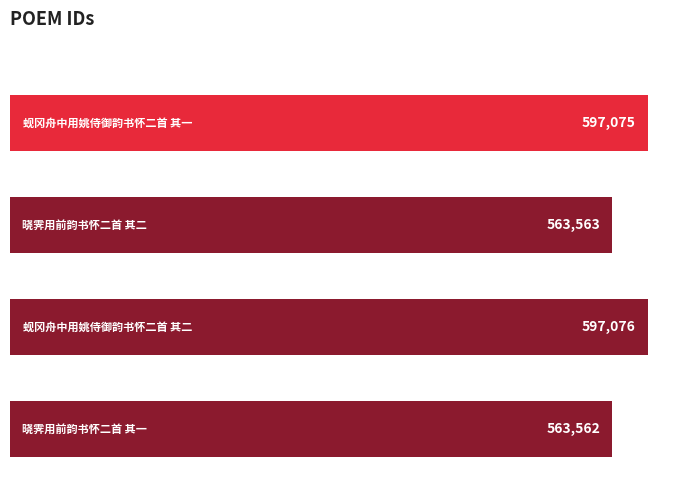

Reading bottom to top, what are all the values shown in this chart?

563562	597076	563563	597075